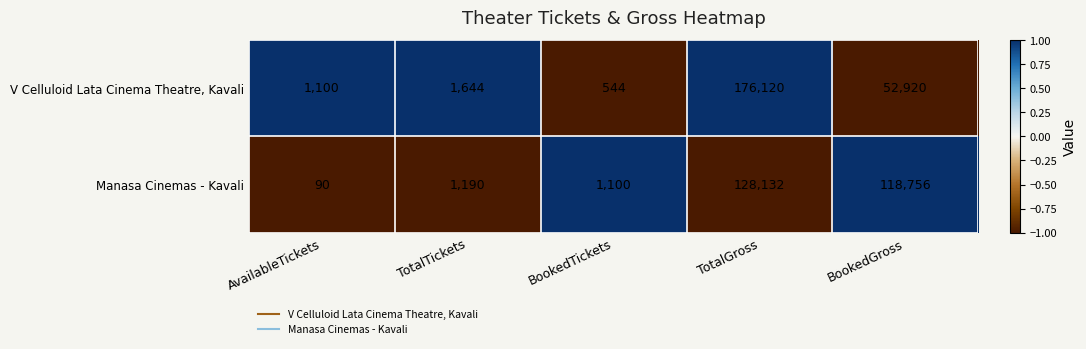

Which series has the largest range (max minus min)?

V Celluloid Lata Cinema Theatre, Kavali